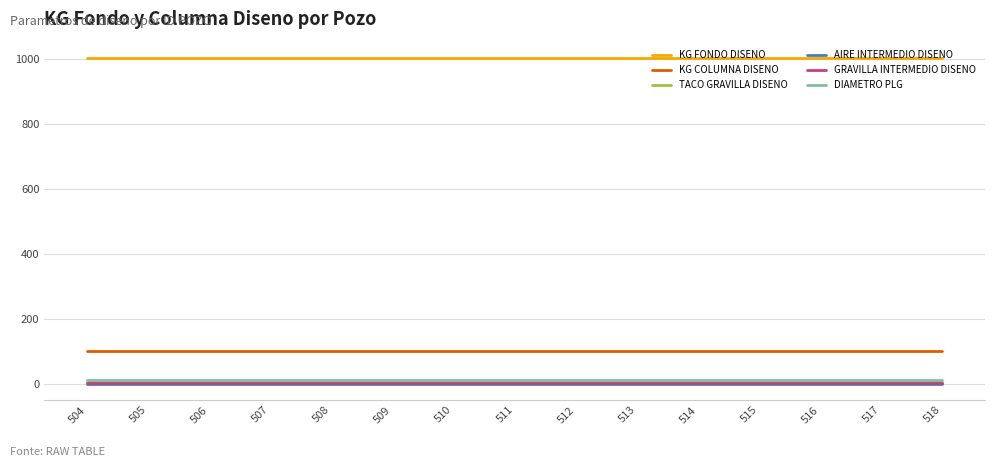

What is the total value across all series at 515?

1122.2